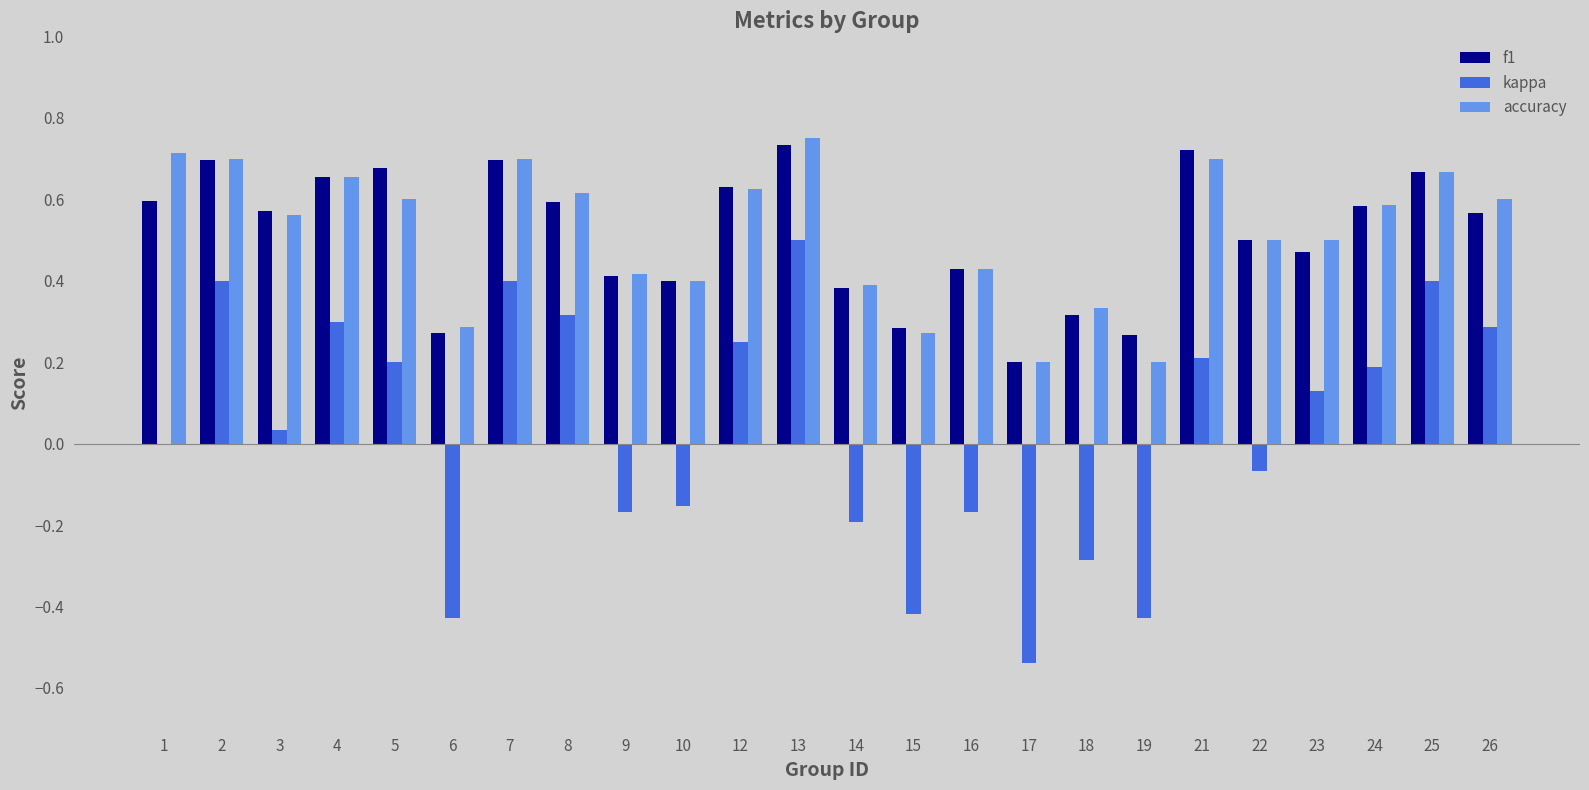

True or false: f1 has a value of 0.6 at 1.

True